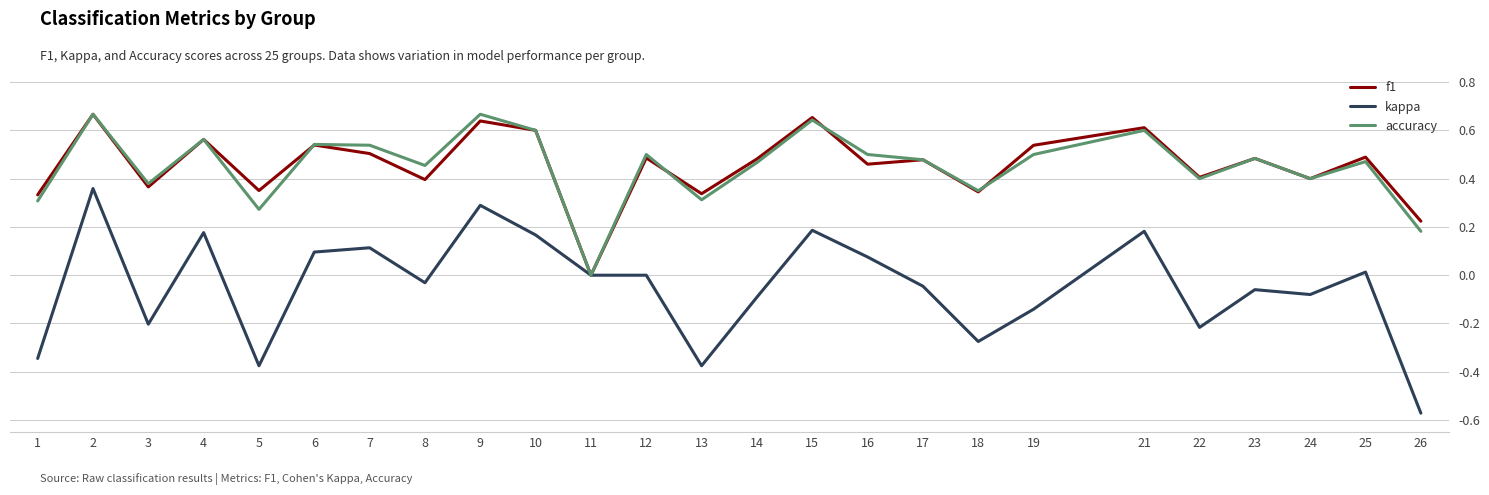

Is the value of accuracy at 16 greater than the value of kappa at 14?

Yes